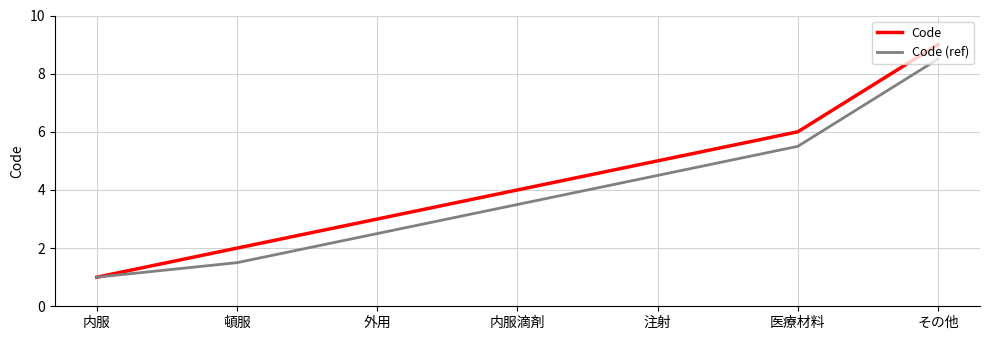

What position from the right is 医療材料?

2